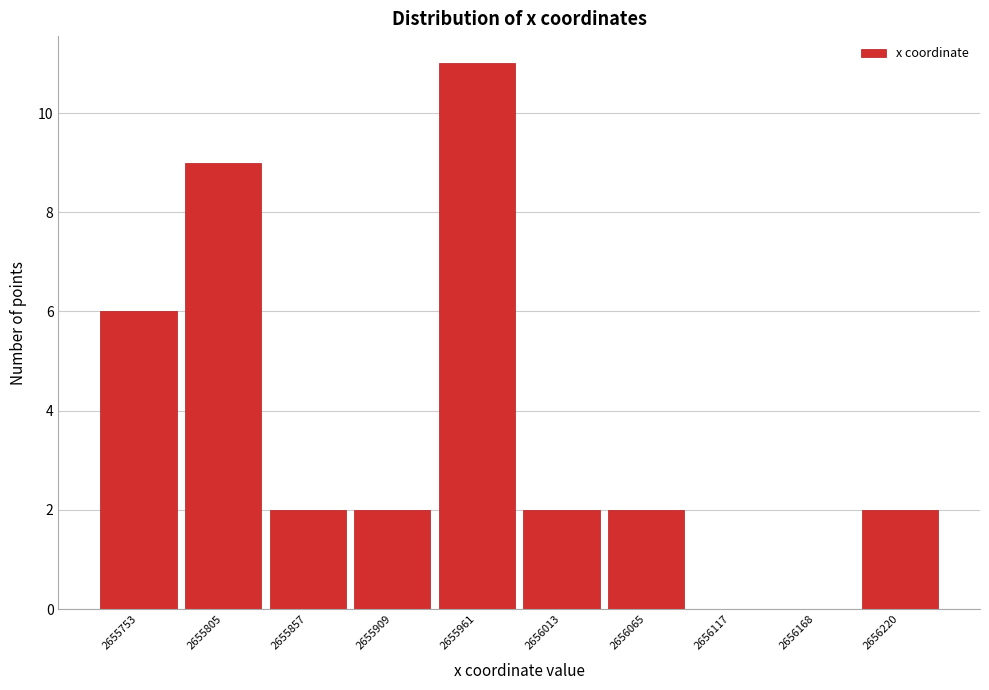

Over which range of the x-axis is the bar tallest?

2655940 to 2655990